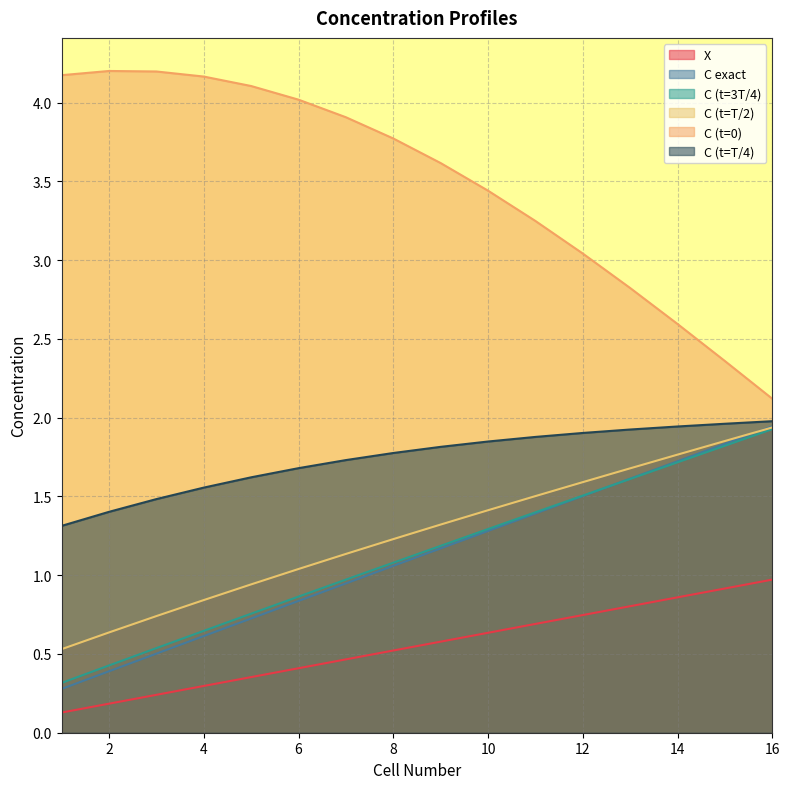

True or false: C exact and C (t=0) cross at least once.

False